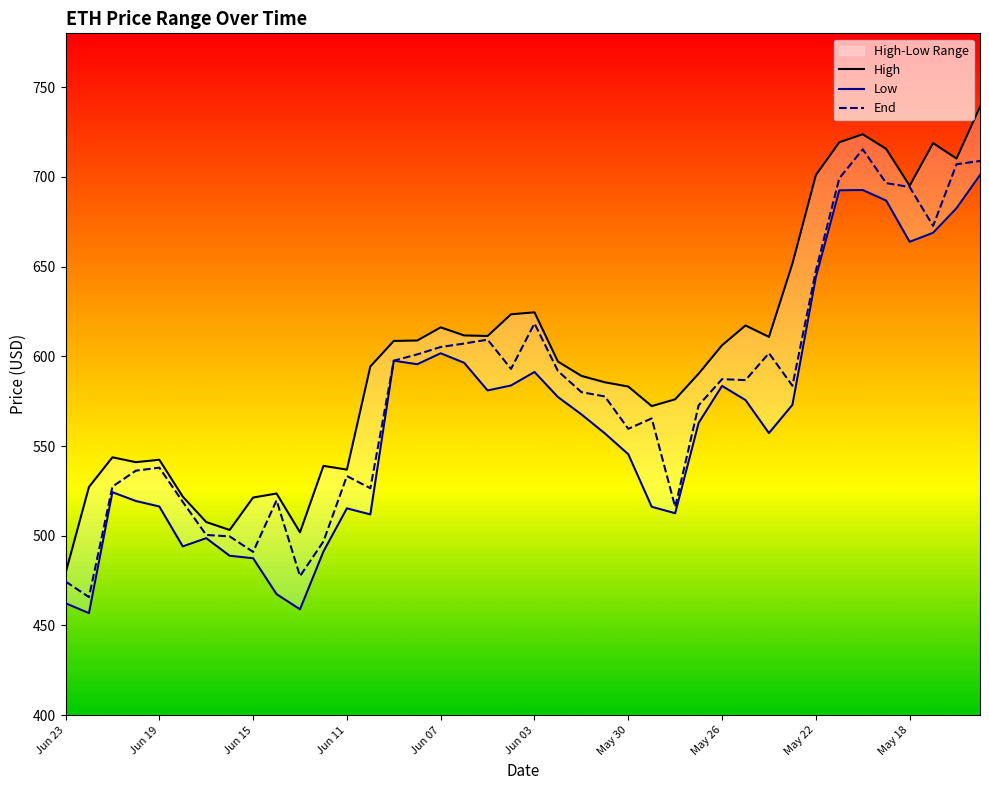

What is the difference between the maximum and minimum values in the High series?

259.9